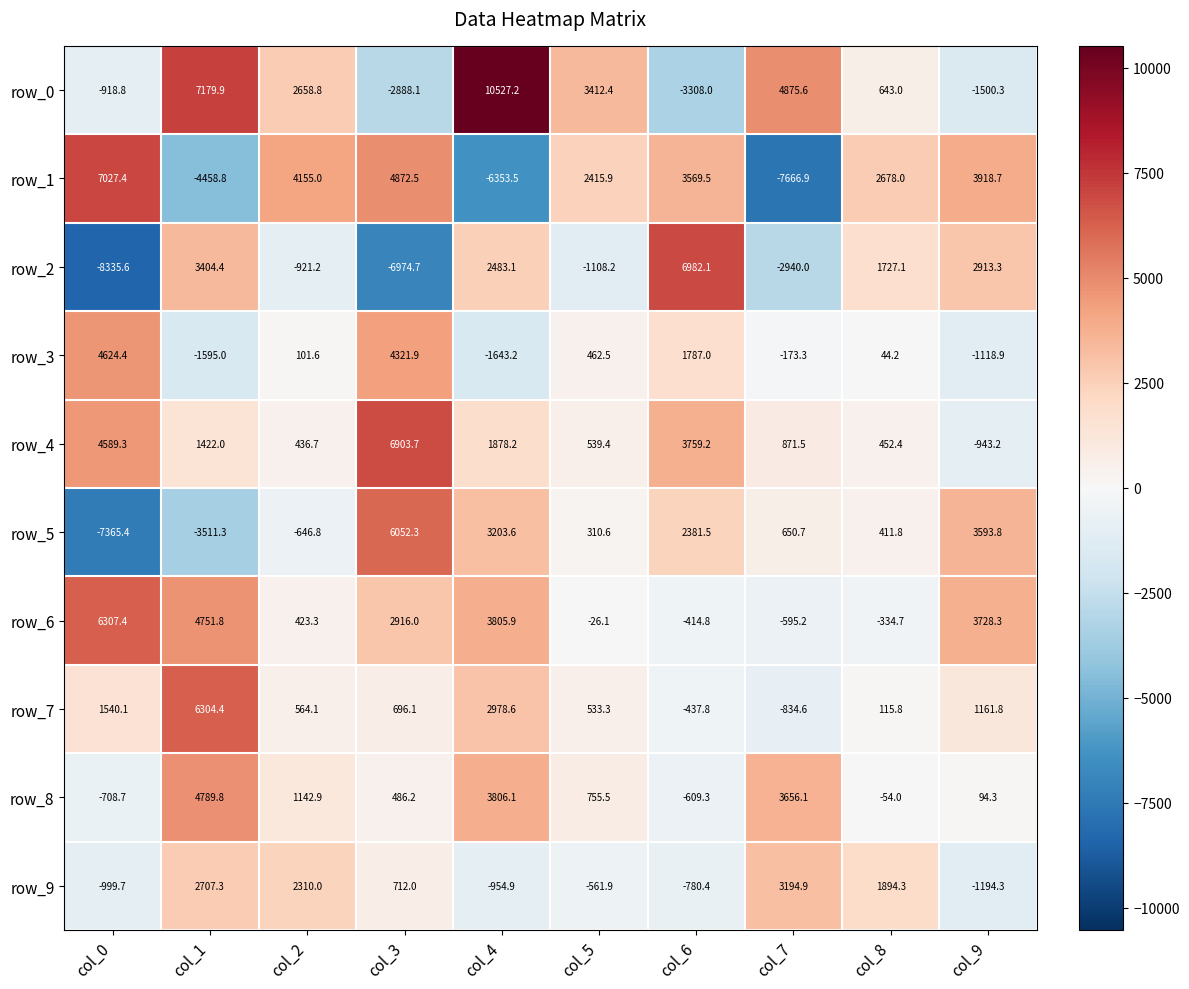

What value does the row_3 series have at col_6?

1787.0